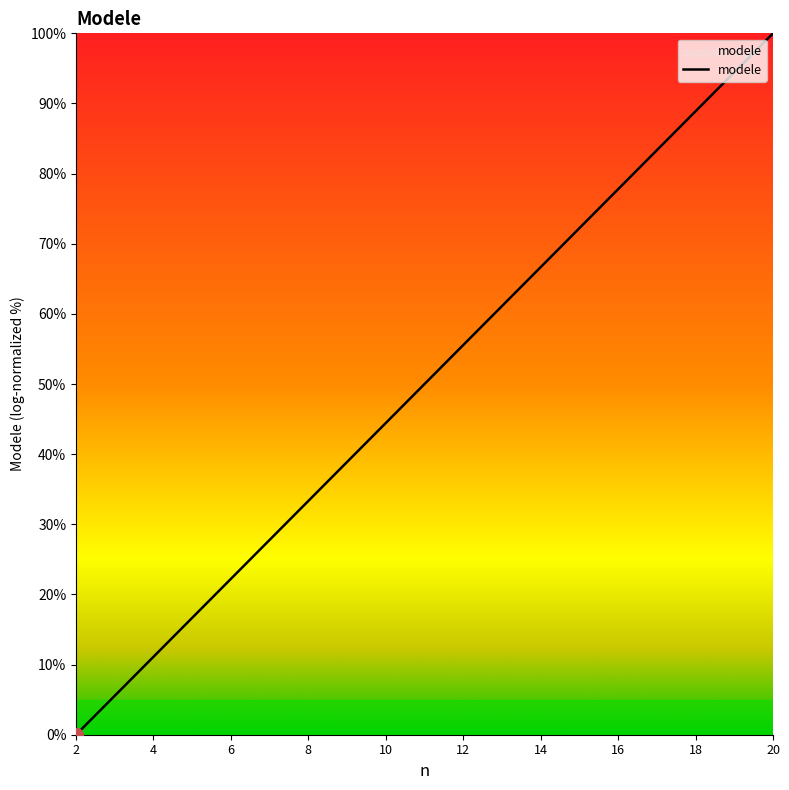

What is the greatest value displayed?

100.0